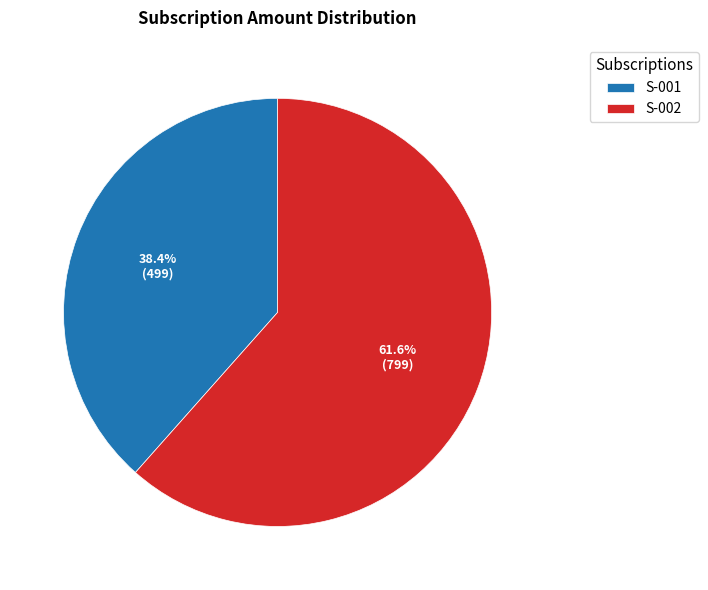

How much of the chart is everything except S-002?

38.4%